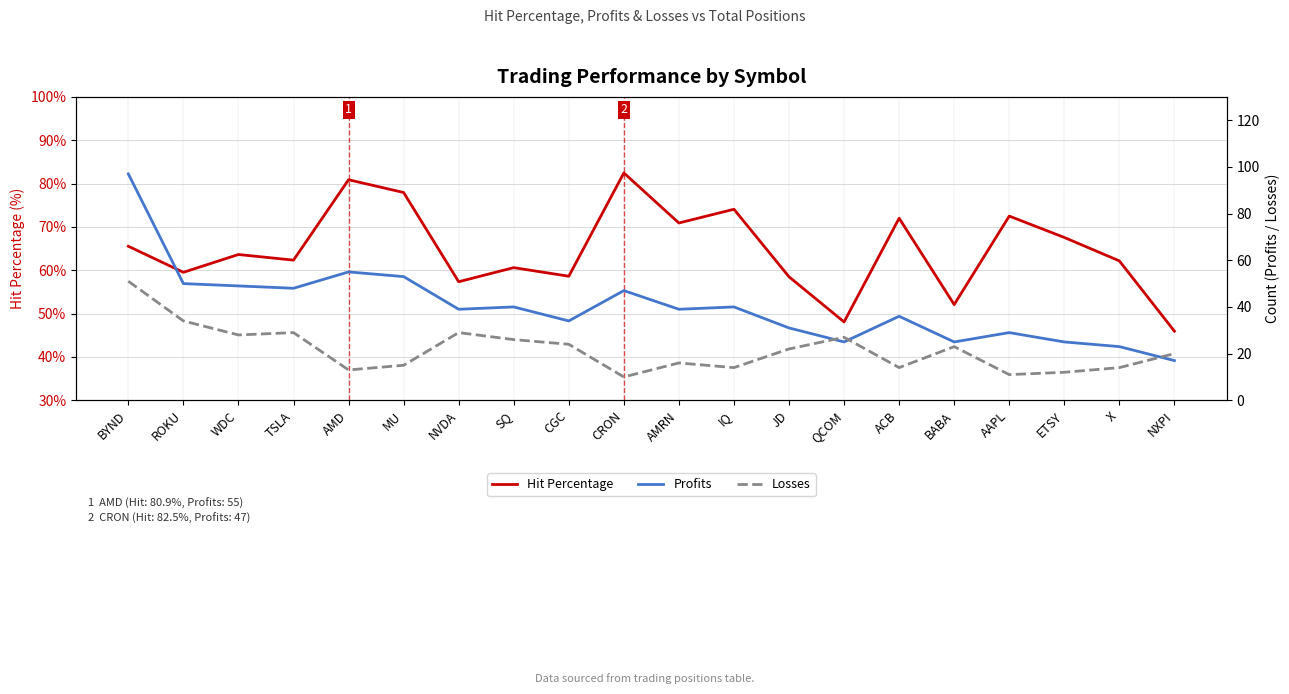

True or false: Profits and Hit Percentage cross at least once.

True